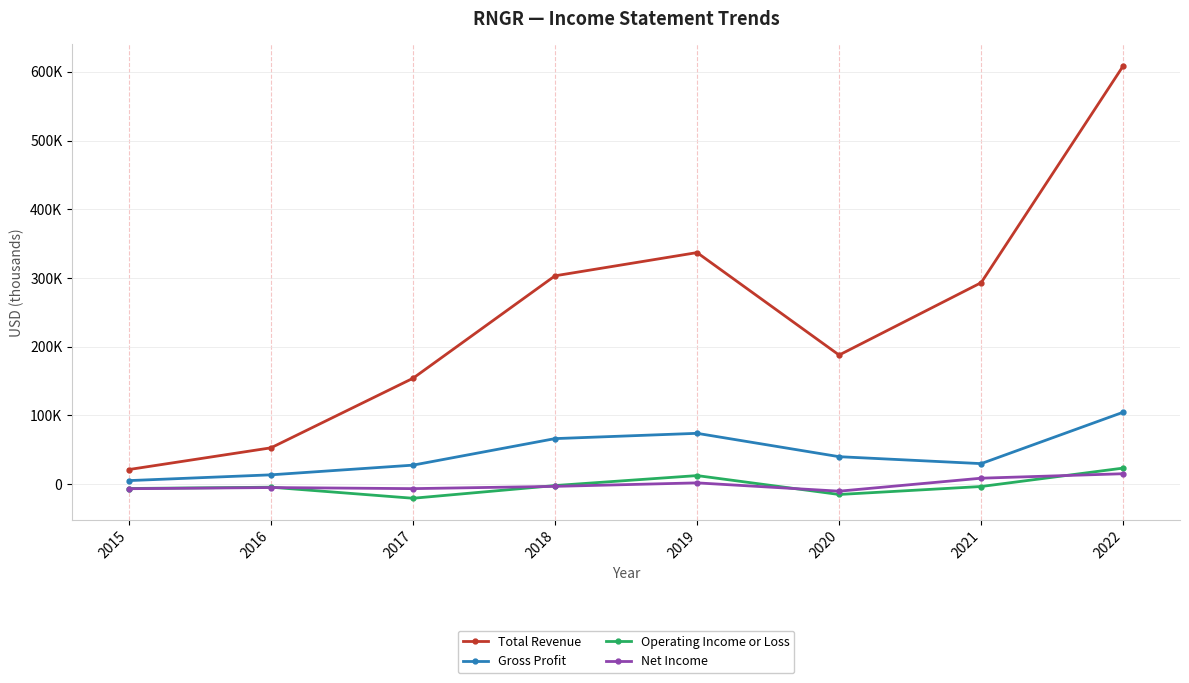

Does the chart have visible grid lines?

Yes